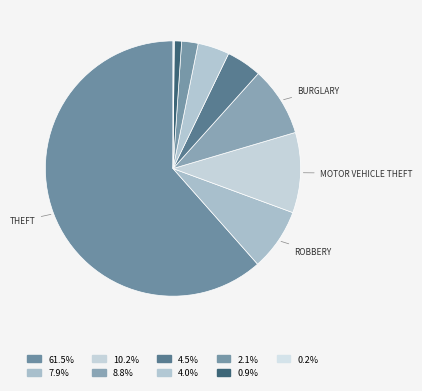

Which category accounts for the majority?

Theft